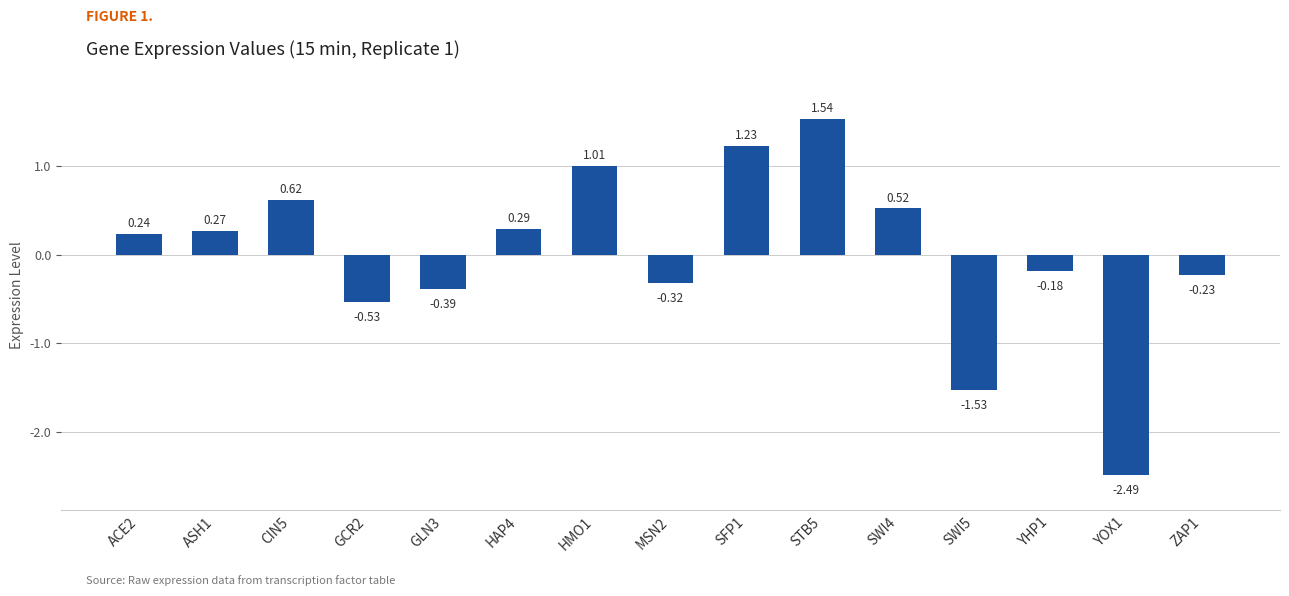

What is the sum of the values at YHP1 and HAP4?

0.1